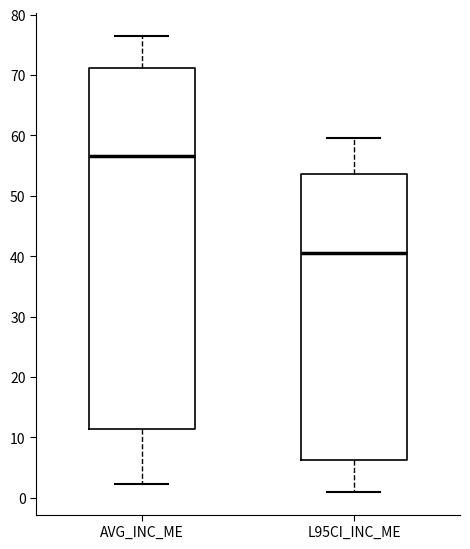

Where is the lower edge of the box for AVG_INC_ME on the y-axis? The values are not printed on the chart, so give them approximately, as read against the axis.

11